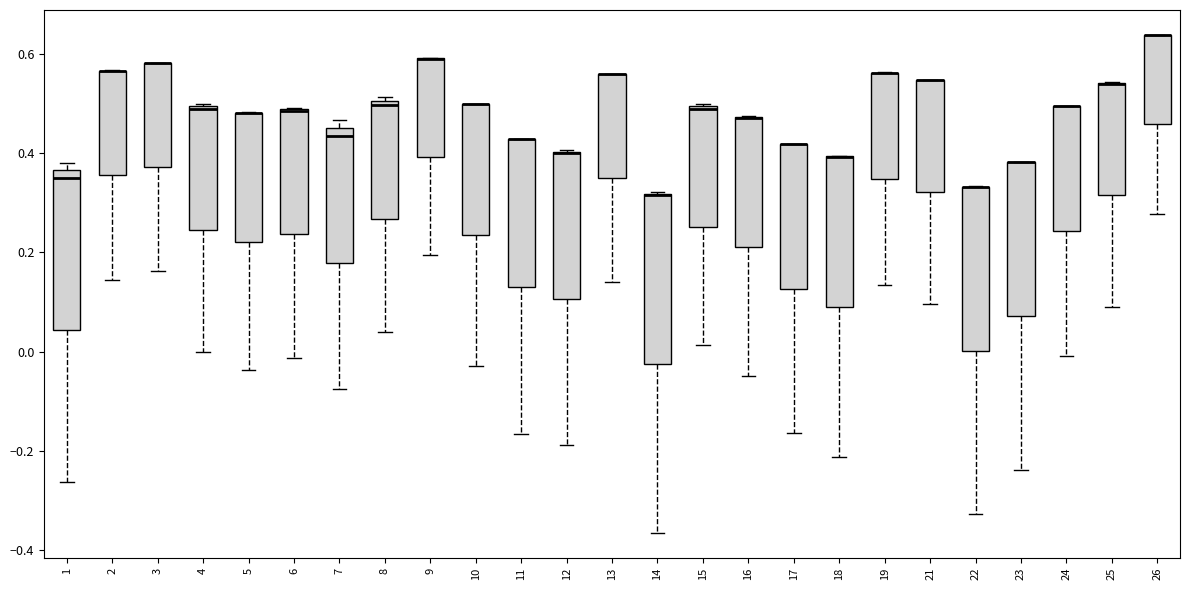

Where is the upper edge of the box at x = 12 on the y-axis? The values are not printed on the chart, so give them approximately, as read against the axis.

0.40